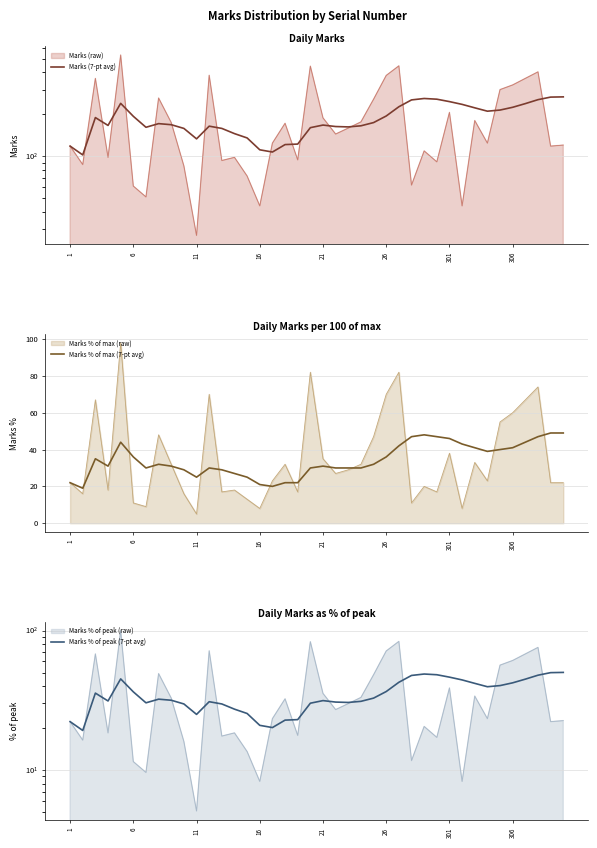

At how many categories does at least one series exceed 41?

40